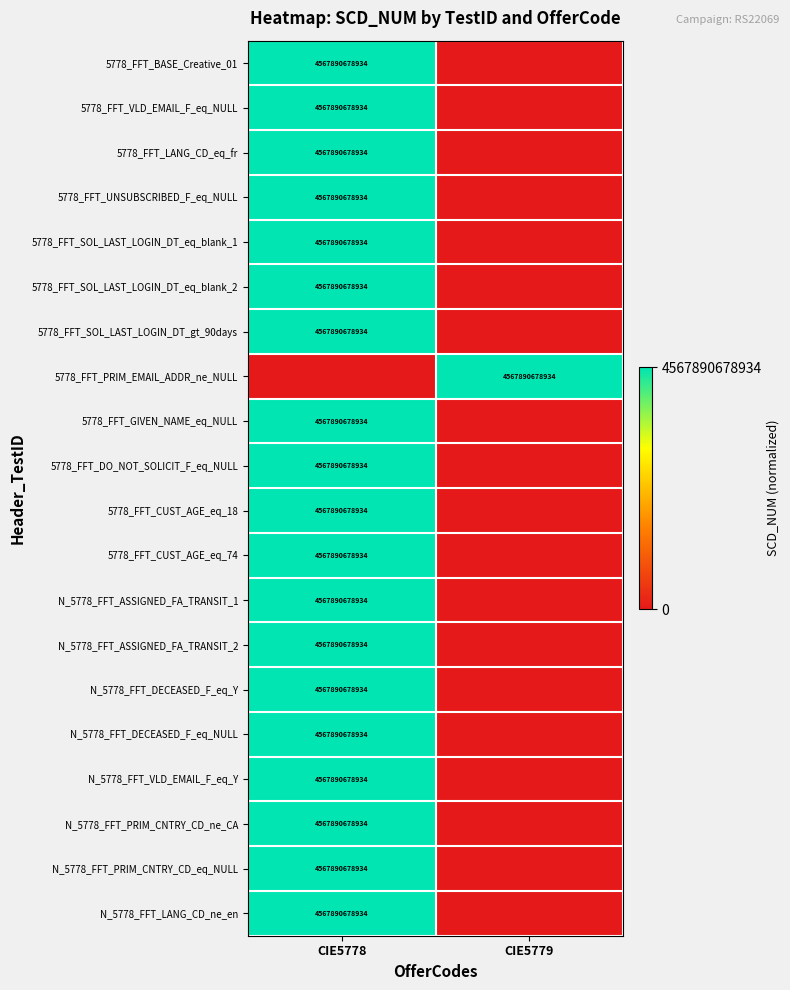

Is it true that 5778_FFT_DO_NOT_SOLICIT_F_eq_NULL equals 2901848588097 at CIE5778?

False